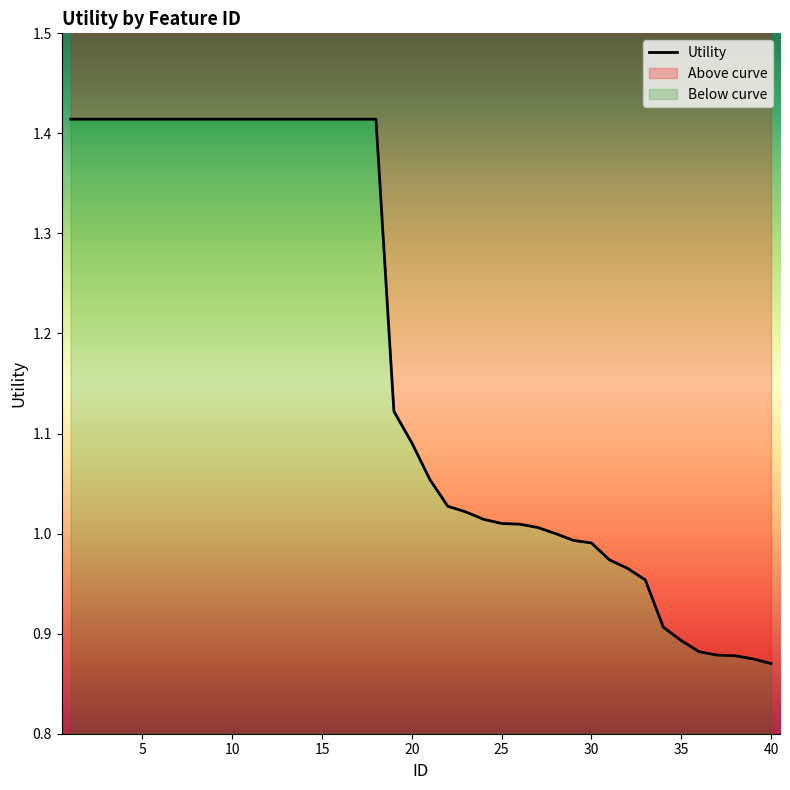

Which has a higher value, 4 or 34?

4